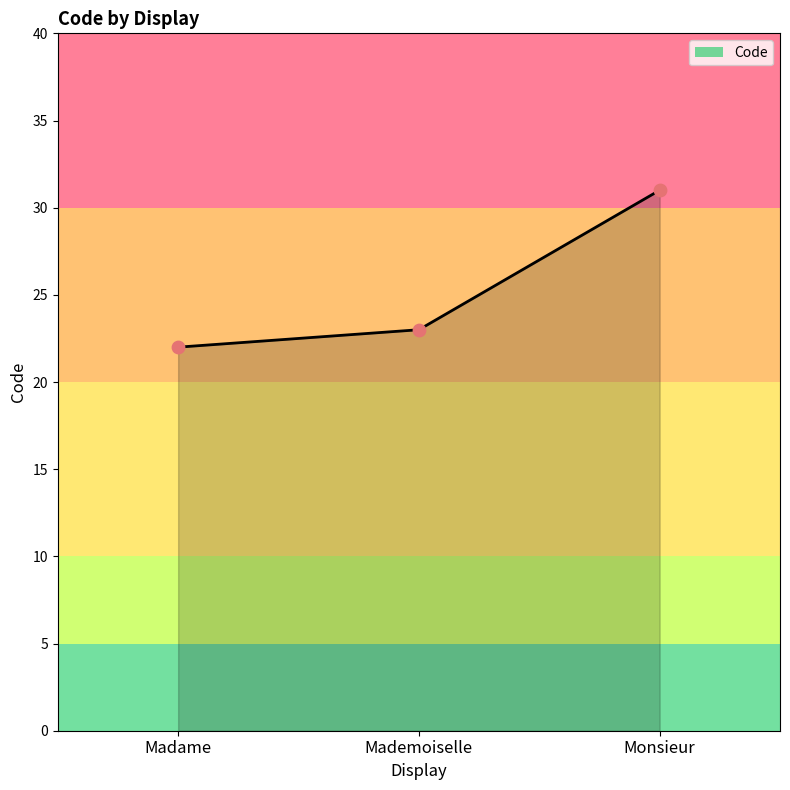

What is the change in value from Mademoiselle to Monsieur?

+8